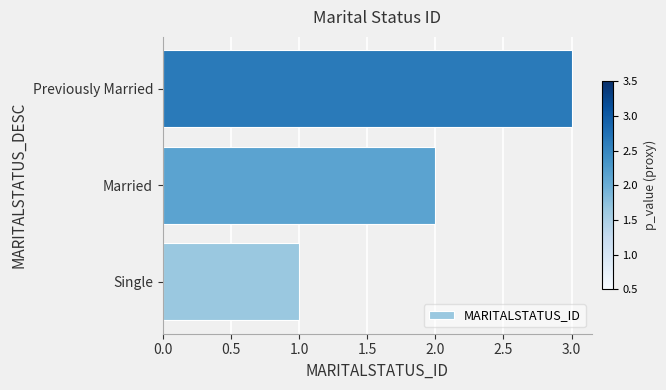

Approximately how many times larger is the value at Previously Married compared to Married?

1.5